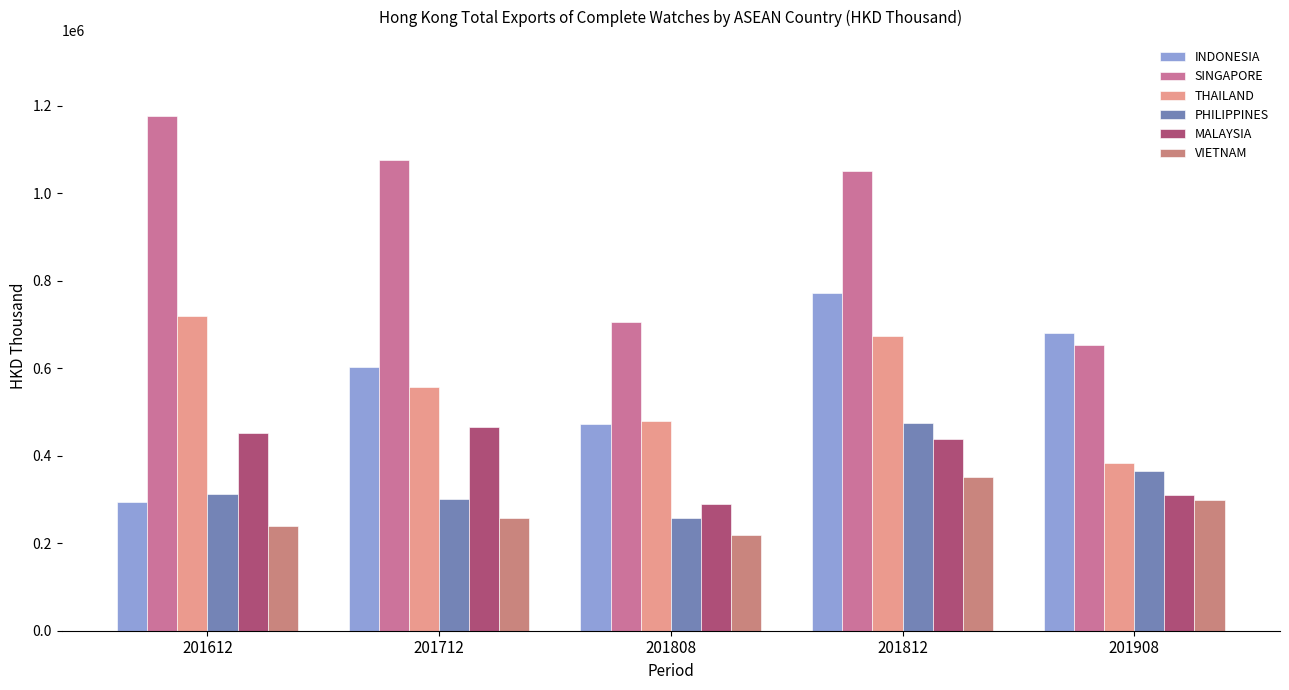

Is the value of SINGAPORE at 201812 greater than the value of INDONESIA at 201812?

Yes